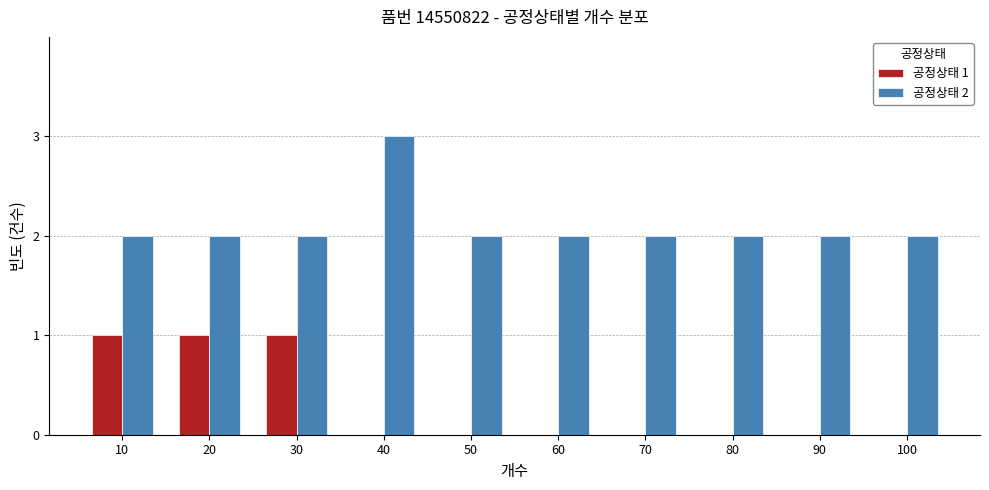

What is the approximate value of 공정상태 2 at 70?

2